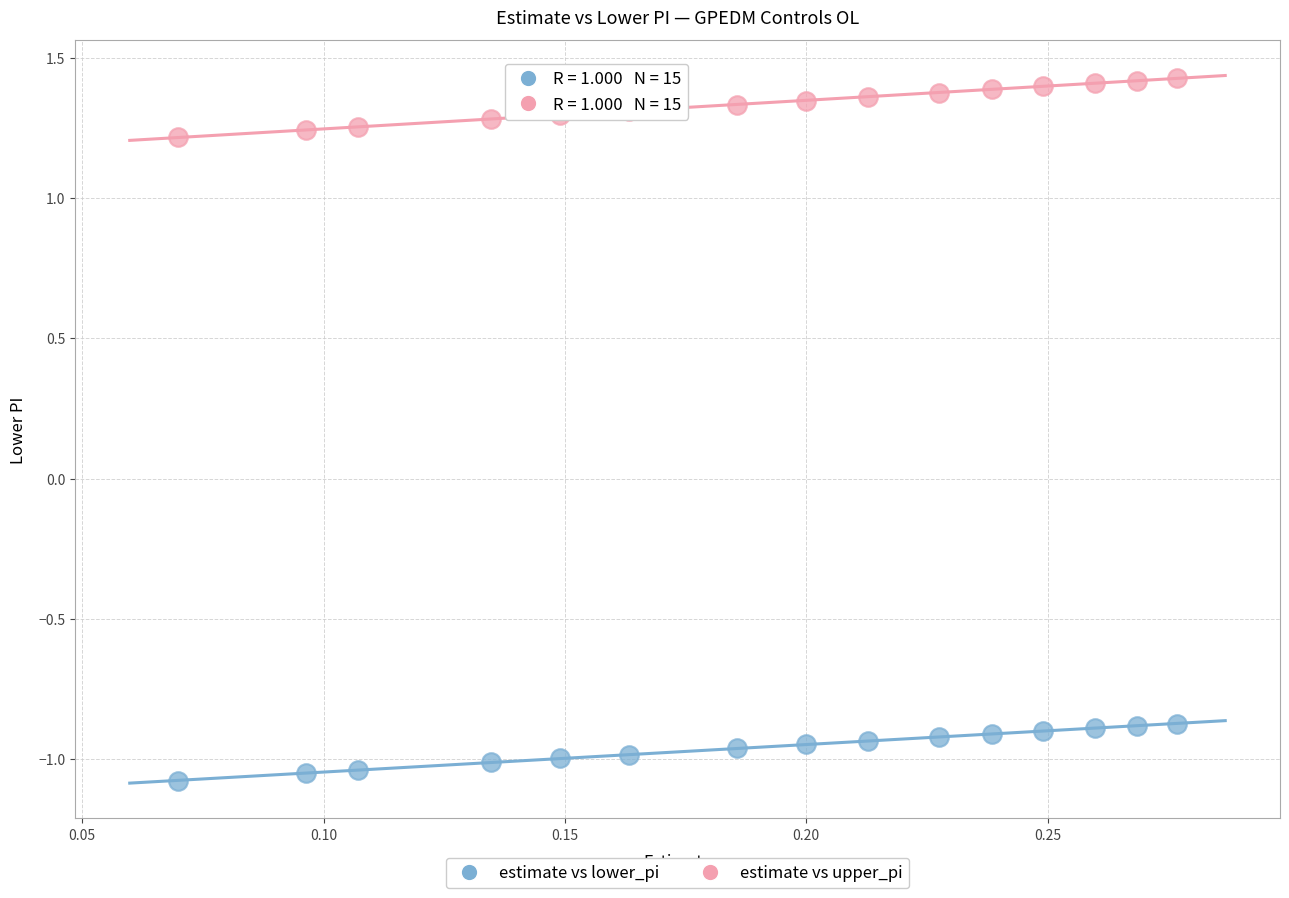

Across all data points, what is the range of Y values (max minus min)?

2.5